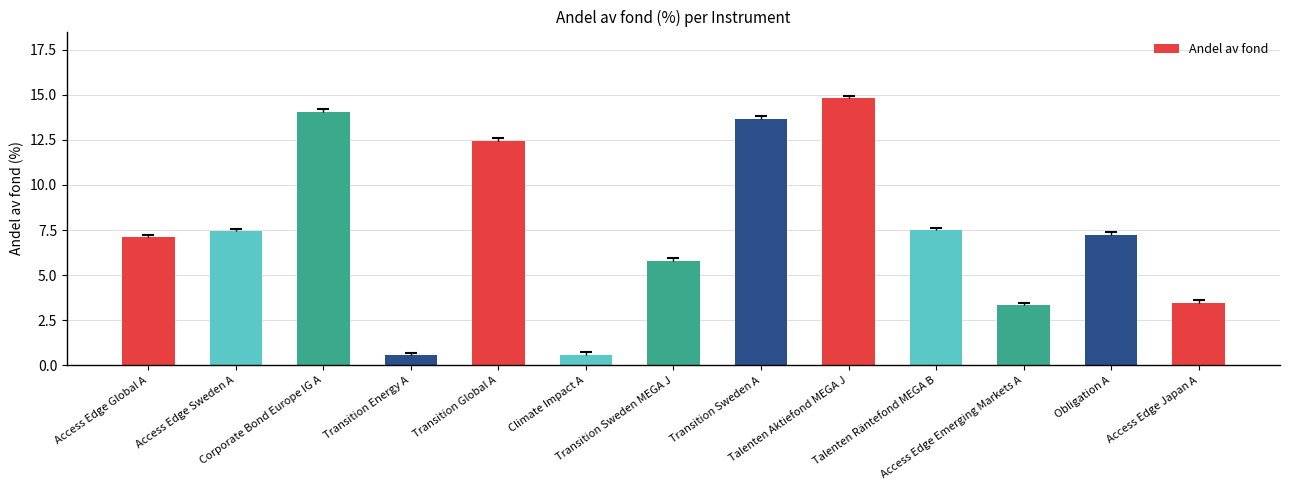

Reading left to right, transcribe all the data shown in this chart.

Access Edge Global A=7.1	Access Edge Sweden A=7.4	Corporate Bond Europe IG A=14.1	Transition Energy A=0.6	Transition Global A=12.5	Climate Impact A=0.6	Transition Sweden MEGA J=5.8	Transition Sweden A=13.7	Talenten Aktiefond MEGA J=14.8	Talenten Räntefond MEGA B=7.5	Access Edge Emerging Markets A=3.3	Obligation A=7.2	Access Edge Japan A=3.5